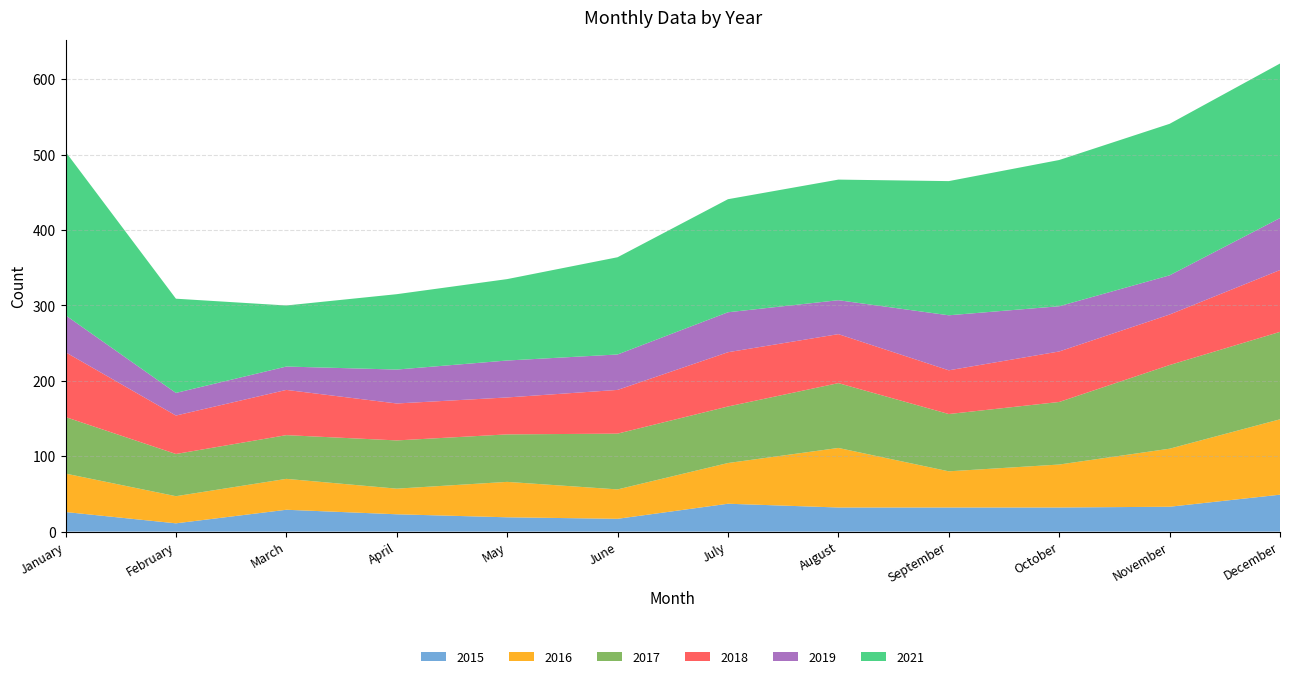

Reading right to left, extract all data points from this chart.

2015: 49	33	32	32	32	37	17	19	23	29	11	26
2016: 100	77	57	48	79	54	39	47	34	41	36	51
2017: 116	111	83	76	86	75	74	63	64	58	56	75
2018: 82	67	67	58	65	72	58	49	49	60	51	86
2019: 69	52	60	73	45	53	47	49	45	31	30	49
2021: 205	201	194	178	160	150	129	108	100	81	125	217